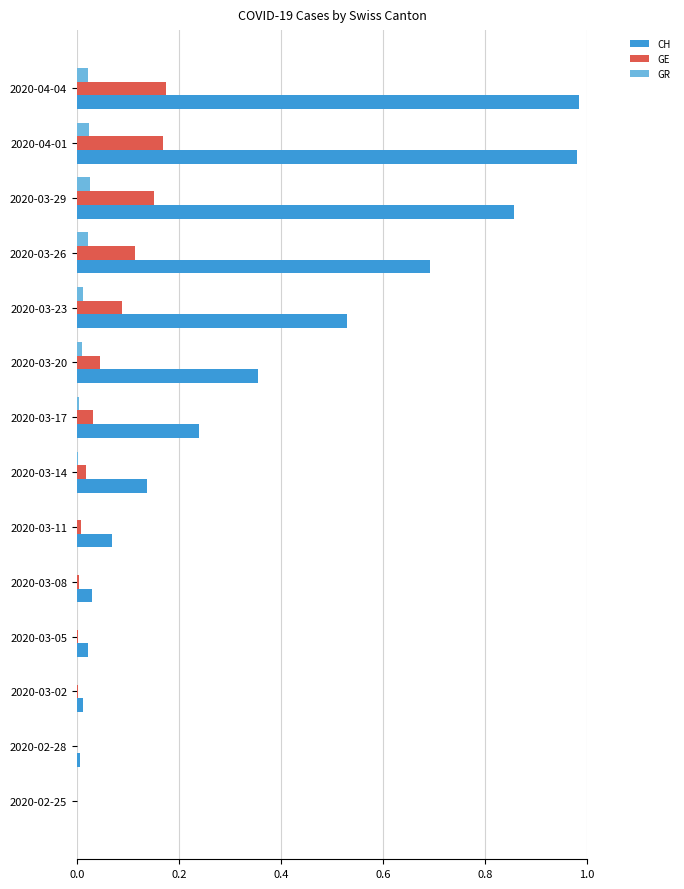

How many distinct data groups are displayed?

3